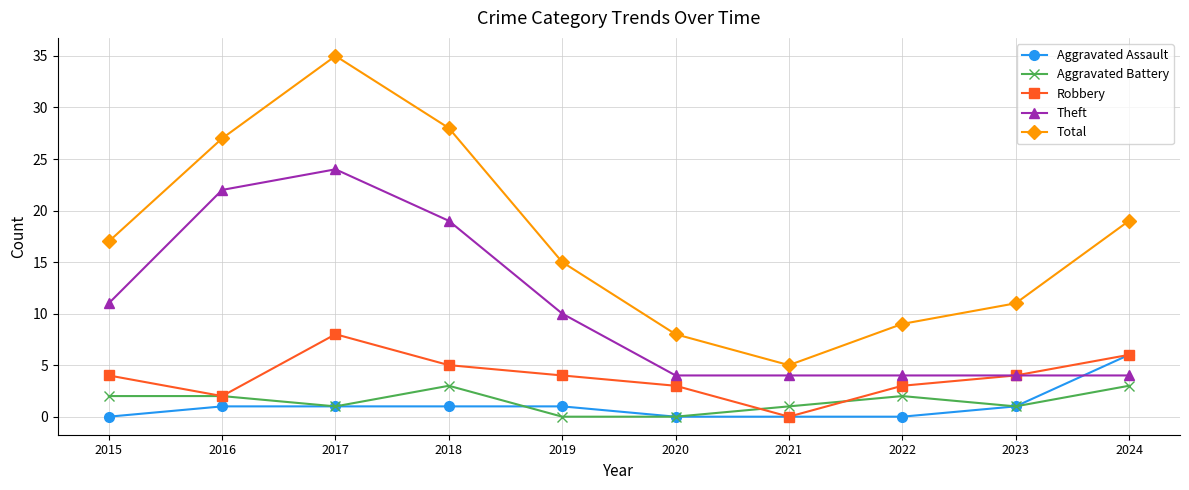

What is the difference between the highest and lowest values at 2017?

34